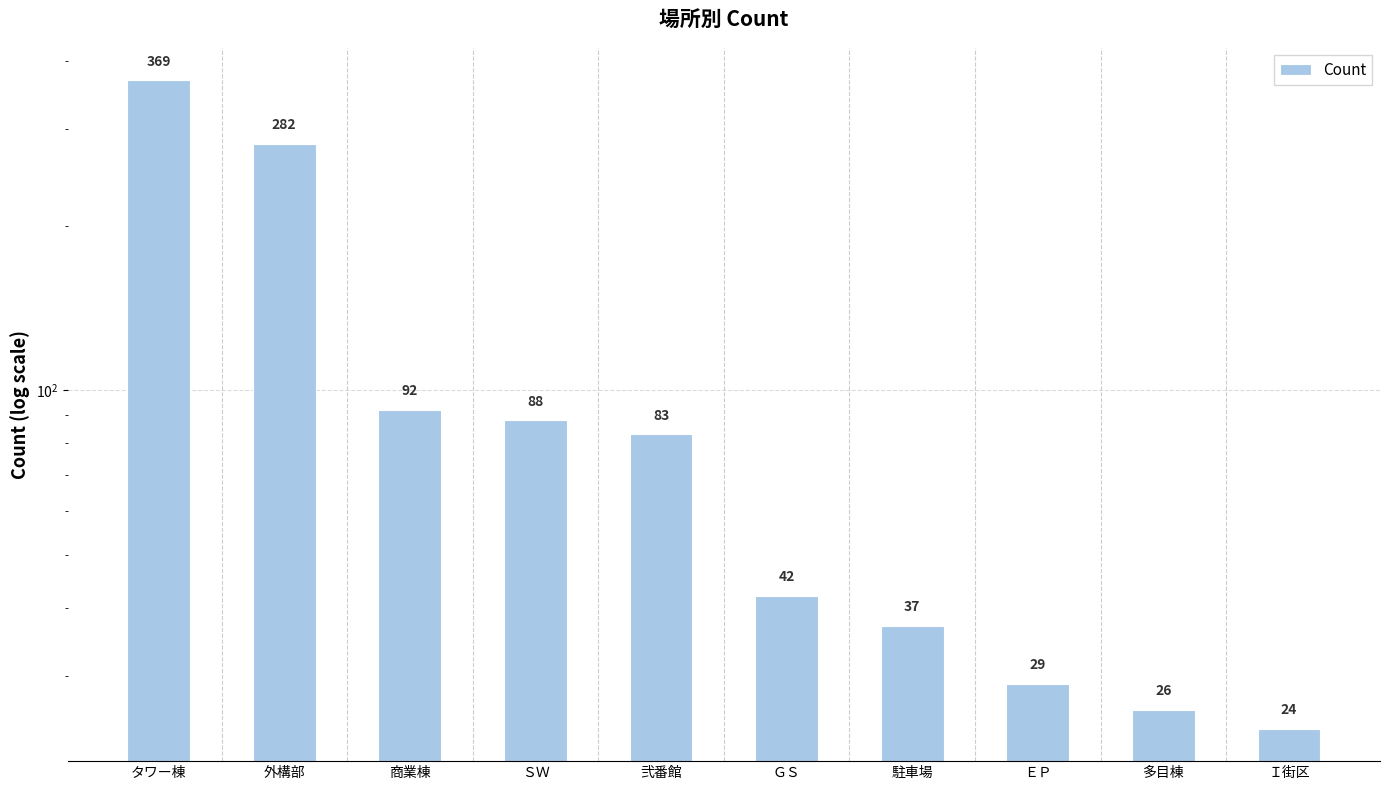

The value at Ｉ街区 is 43. True or false?

False